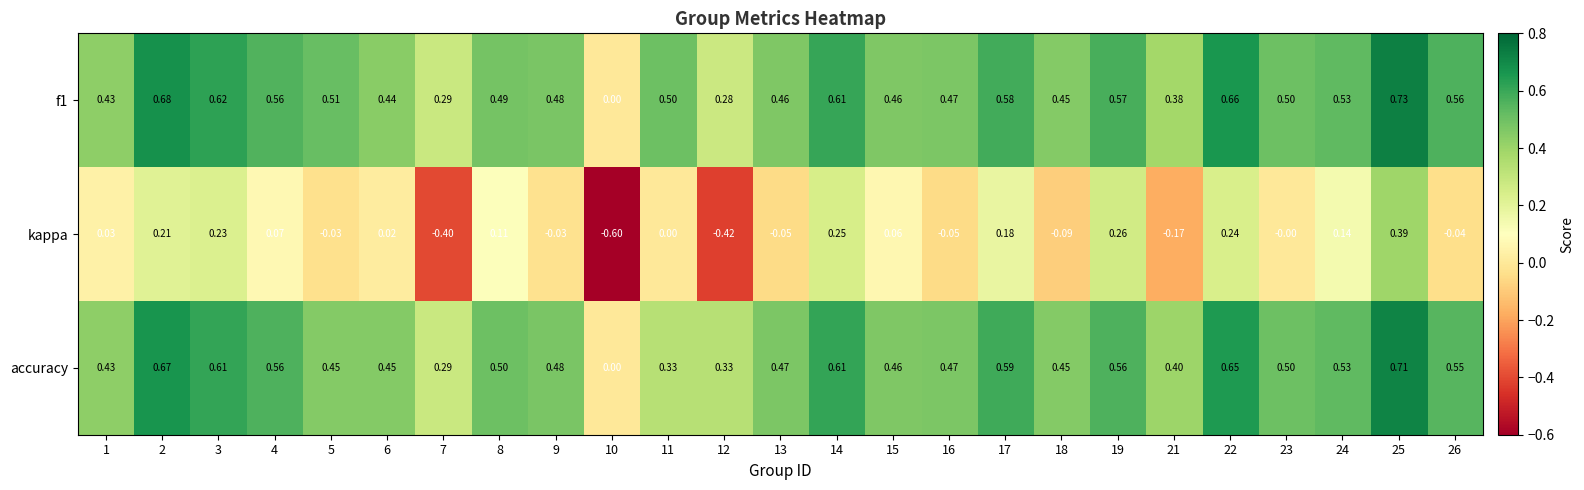

Which series has the largest range (max minus min)?

kappa